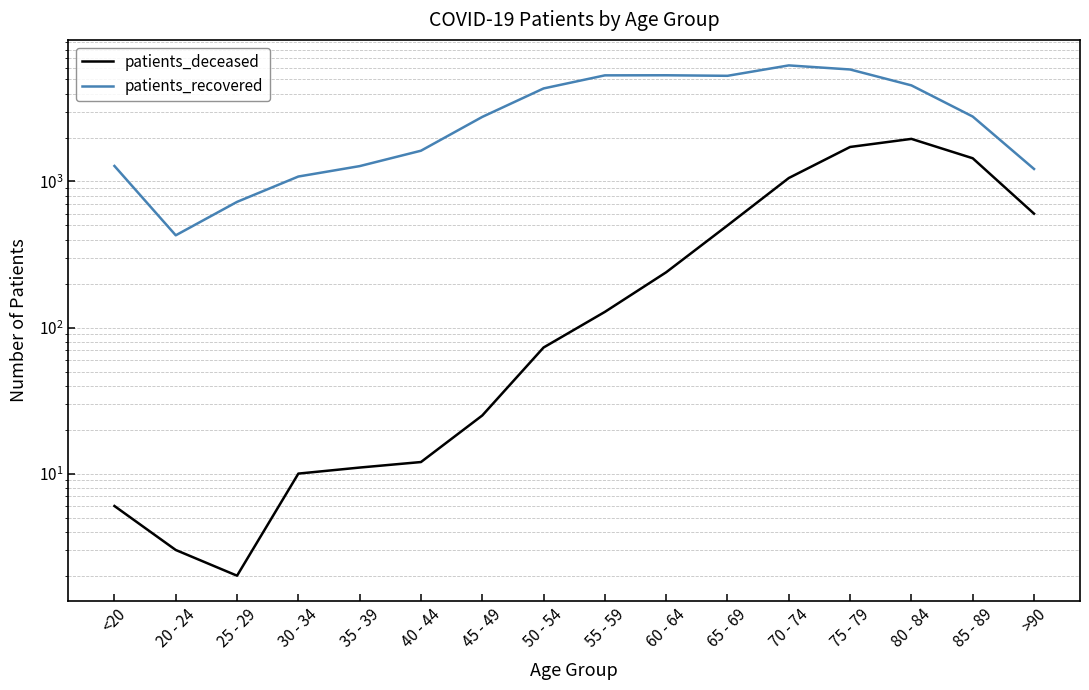

Is the value of patients_recovered at 35 - 39 greater than the value of patients_deceased at 25 - 29?

Yes